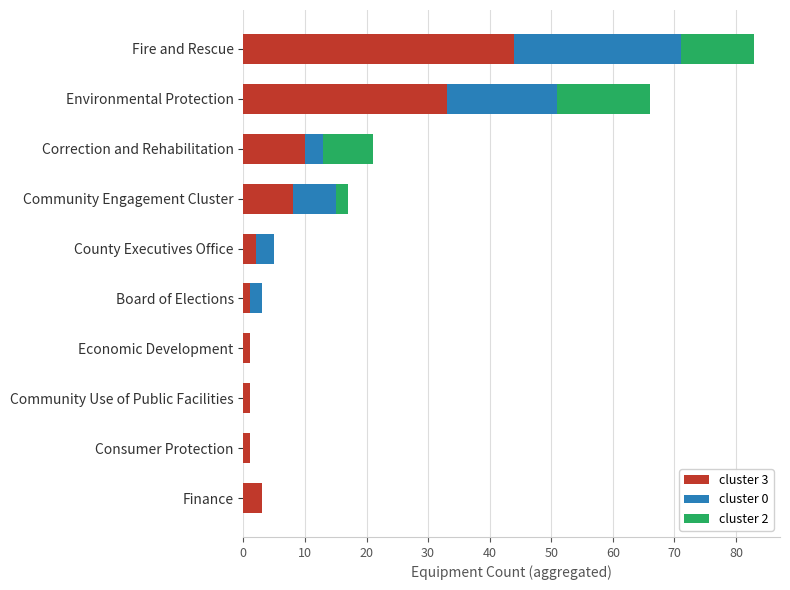

At which category is the sum across all series the highest?

Fire and Rescue